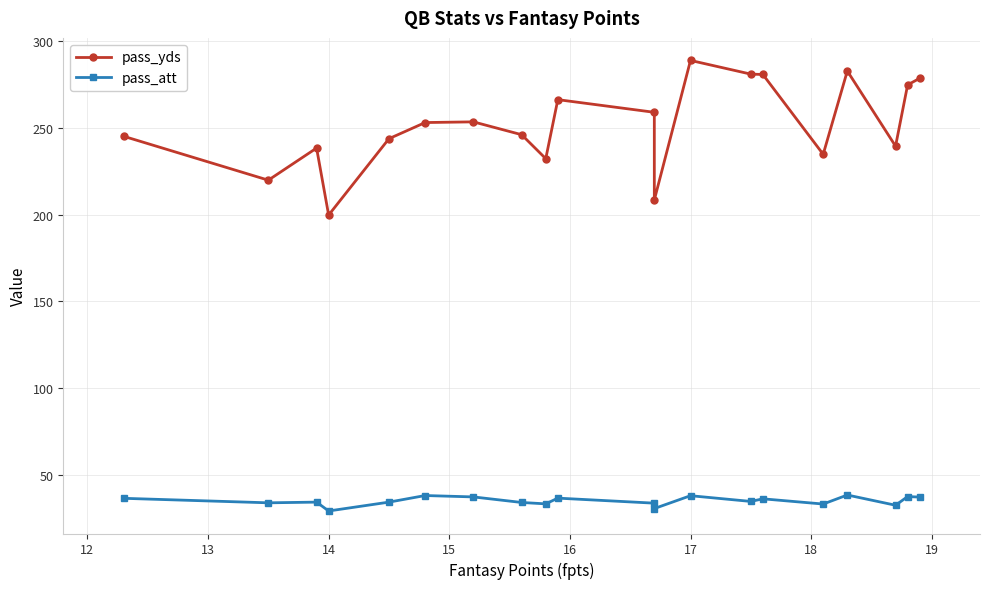

True or false: pass_att and pass_yds cross at least once.

False